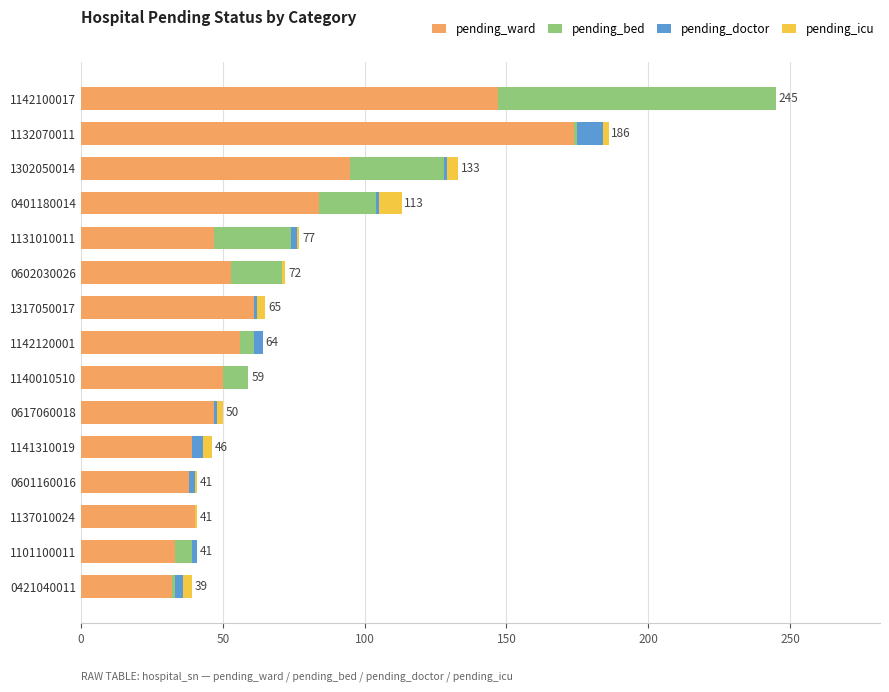

What is the highest value of the pending_ward series?

174